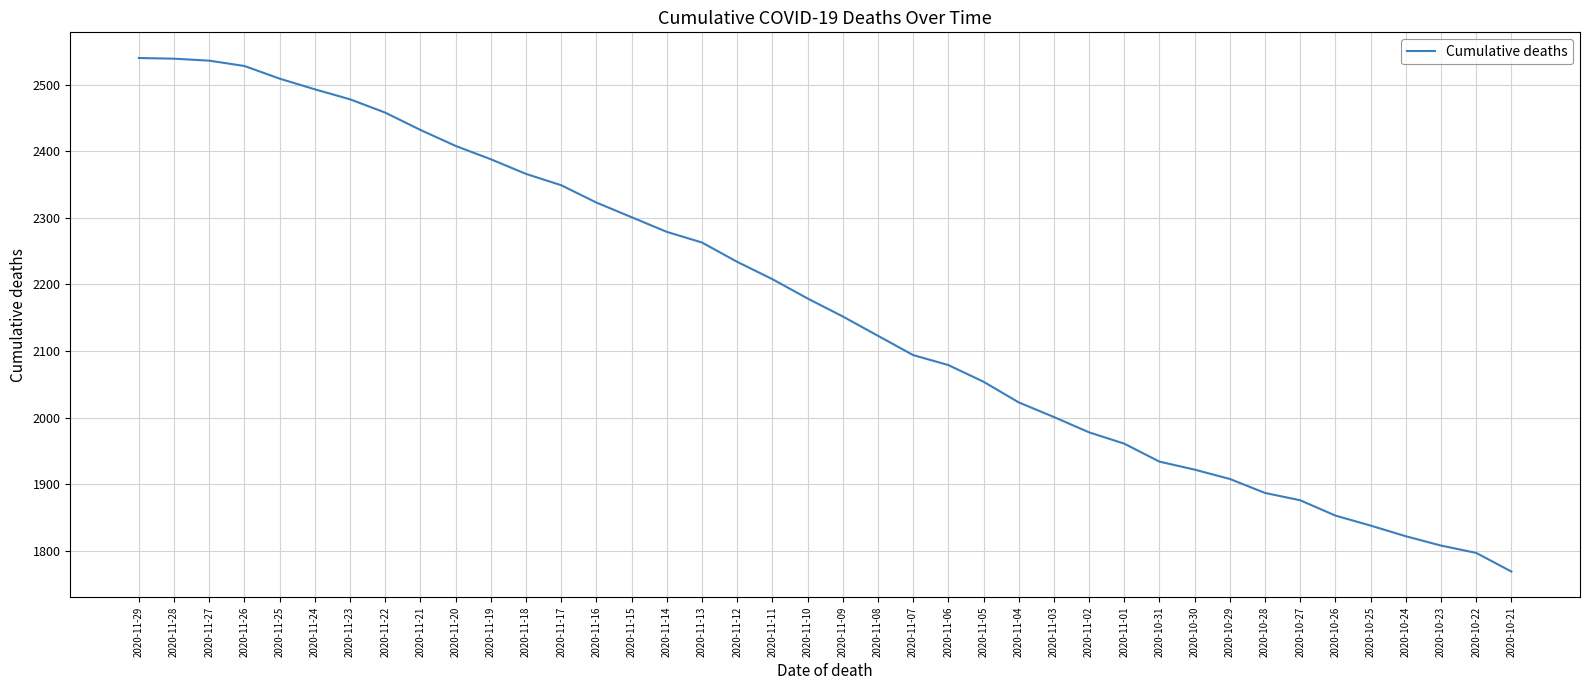

What is the difference between the maximum and minimum values?

771